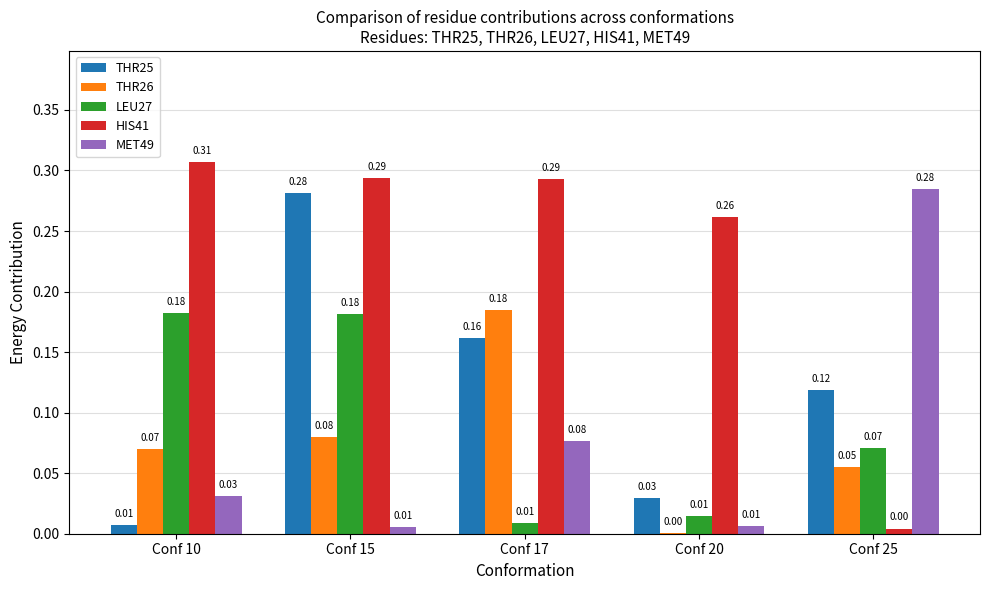

How many distinct data groups are displayed?

5